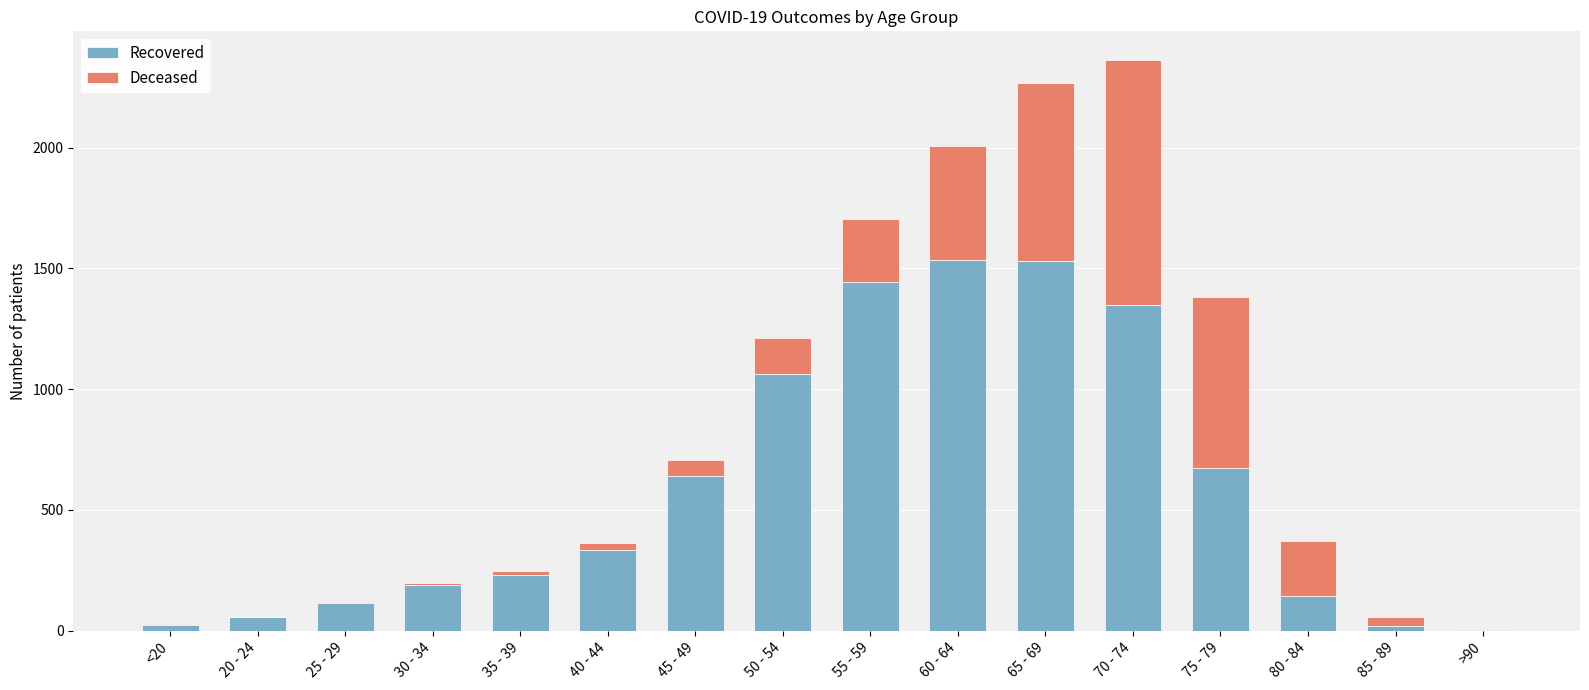

What is the sum of all Recovered values?

9349